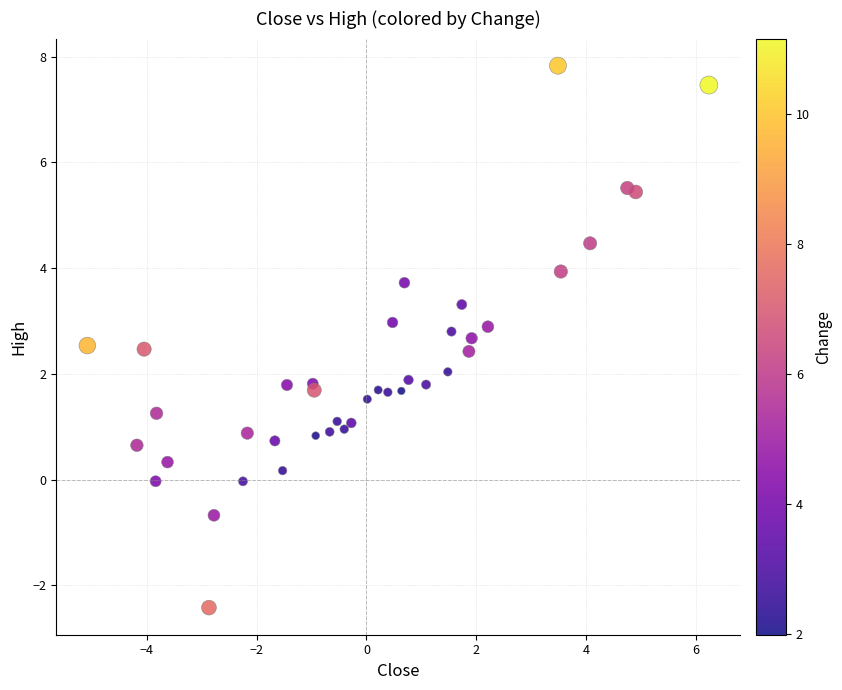

What is the range of X values (max minus min)?

11.3